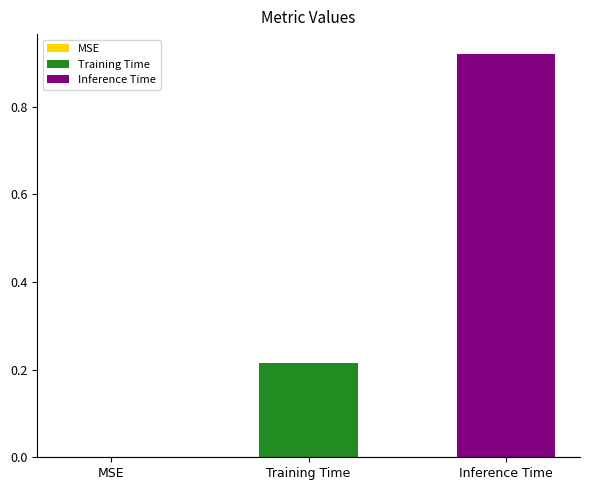

List the series in order of their overall mean, highest first.

Inference Time, Training Time